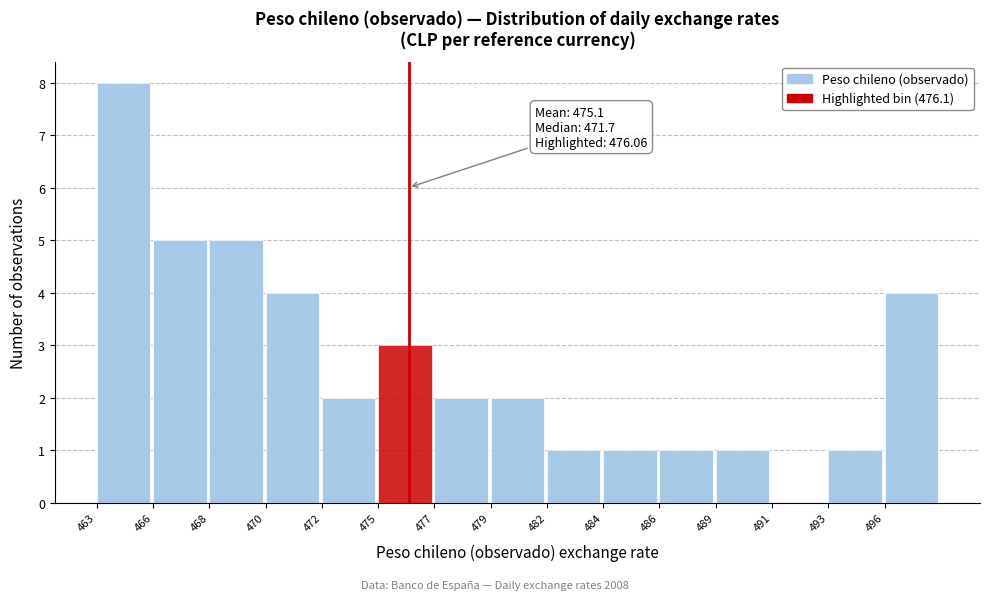

Reading left to right, what are all the values shown in this chart?

463=8	466=5	468=5	470=4	472=2	475=3	477=2	479=2	482=1	484=1	486=1	489=1	491=0	493=1	496=4